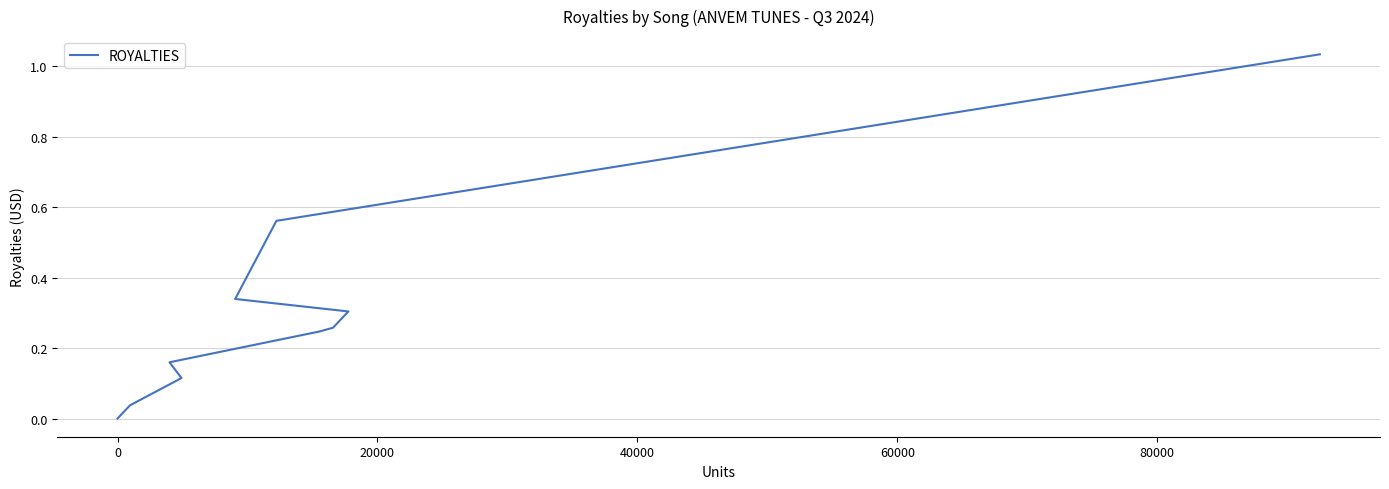

What is the sum of all values?

3.1